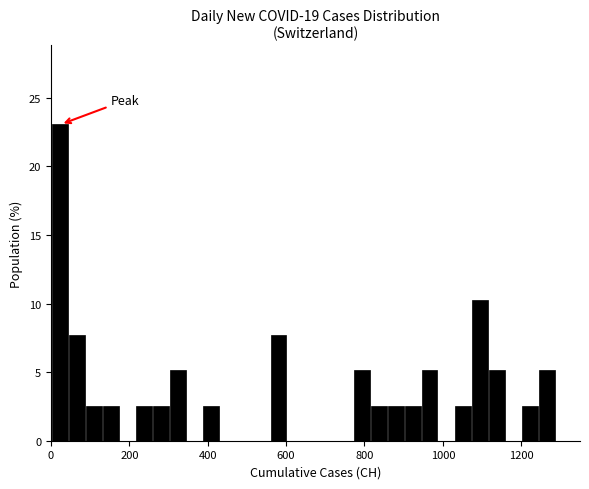

Read against the x-axis, roughly where is the centre of the tallest bar?

20